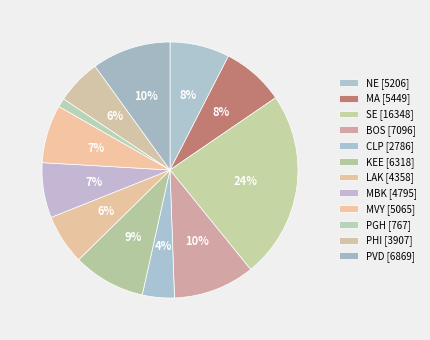

Count the number of slices in the pie.

12